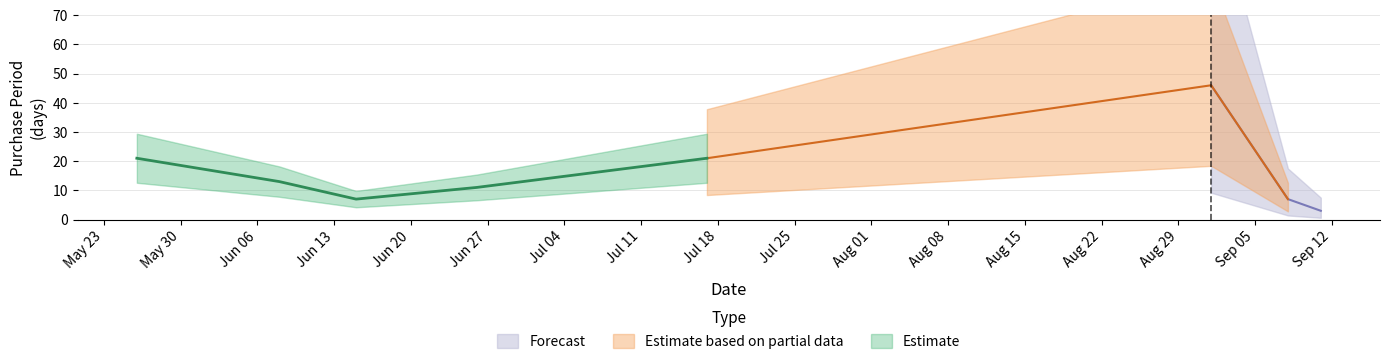

What position from the right is 2015-09-11?

1